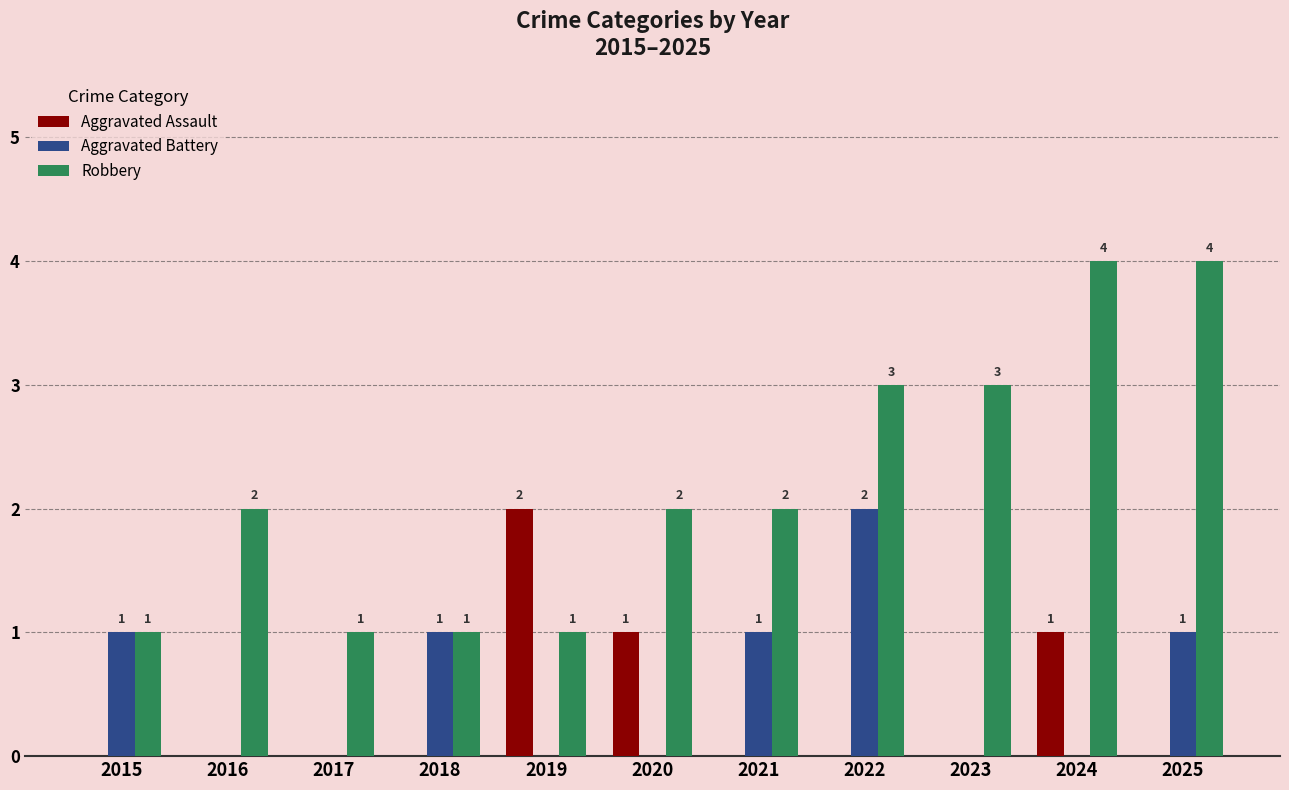

Which series has the largest total across all categories?

Robbery